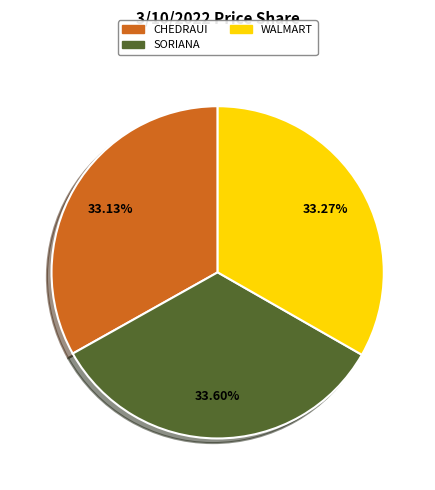

Does CHEDRAUI account for over 50% of the chart?

No